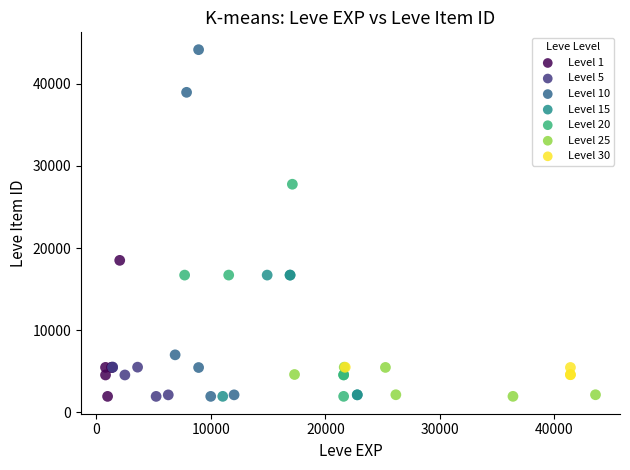

Which series reaches the maximum Y coordinate?

Level 10